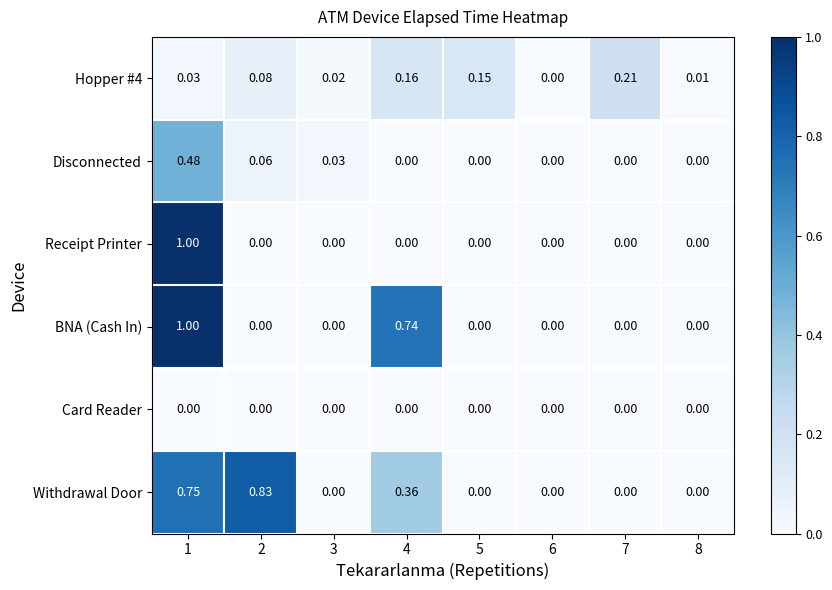

Which series changed the most between 4 and 8?

BNA (Cash In)